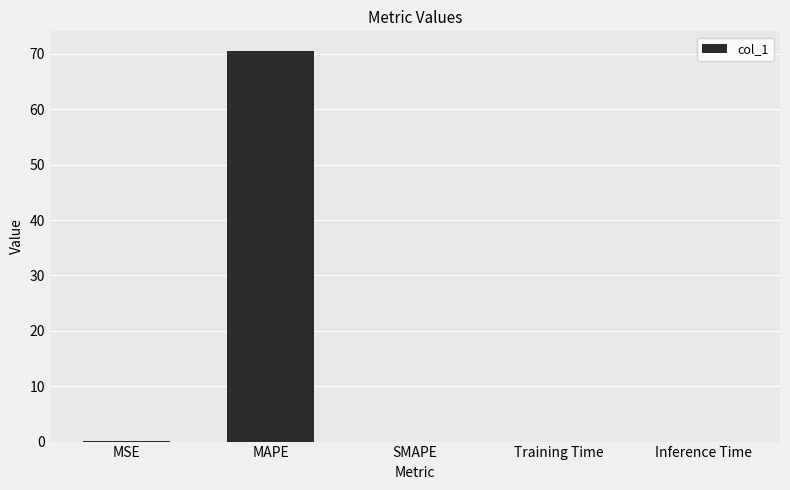

What is the maximum value shown in the chart?

70.5